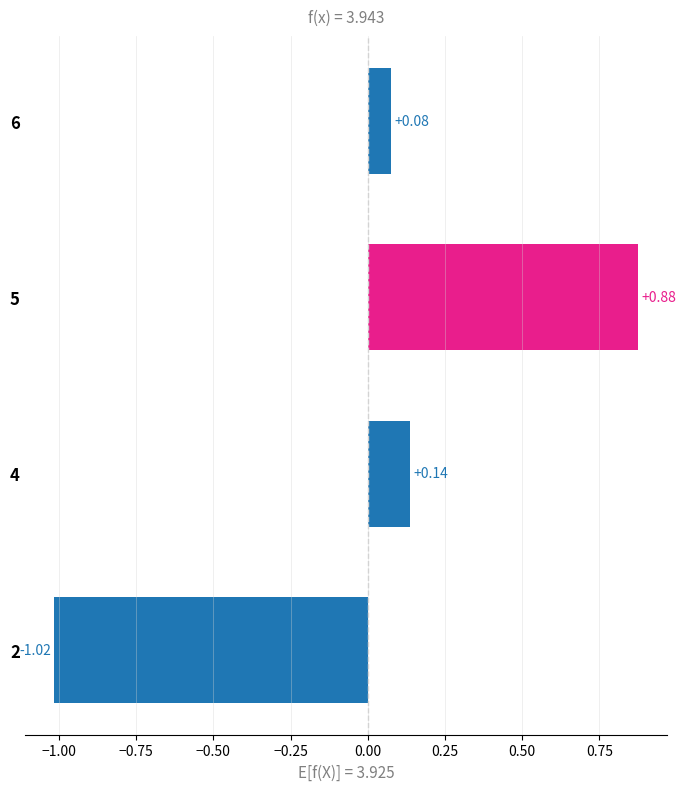

At which category does the chart reach its minimum across all series?

2